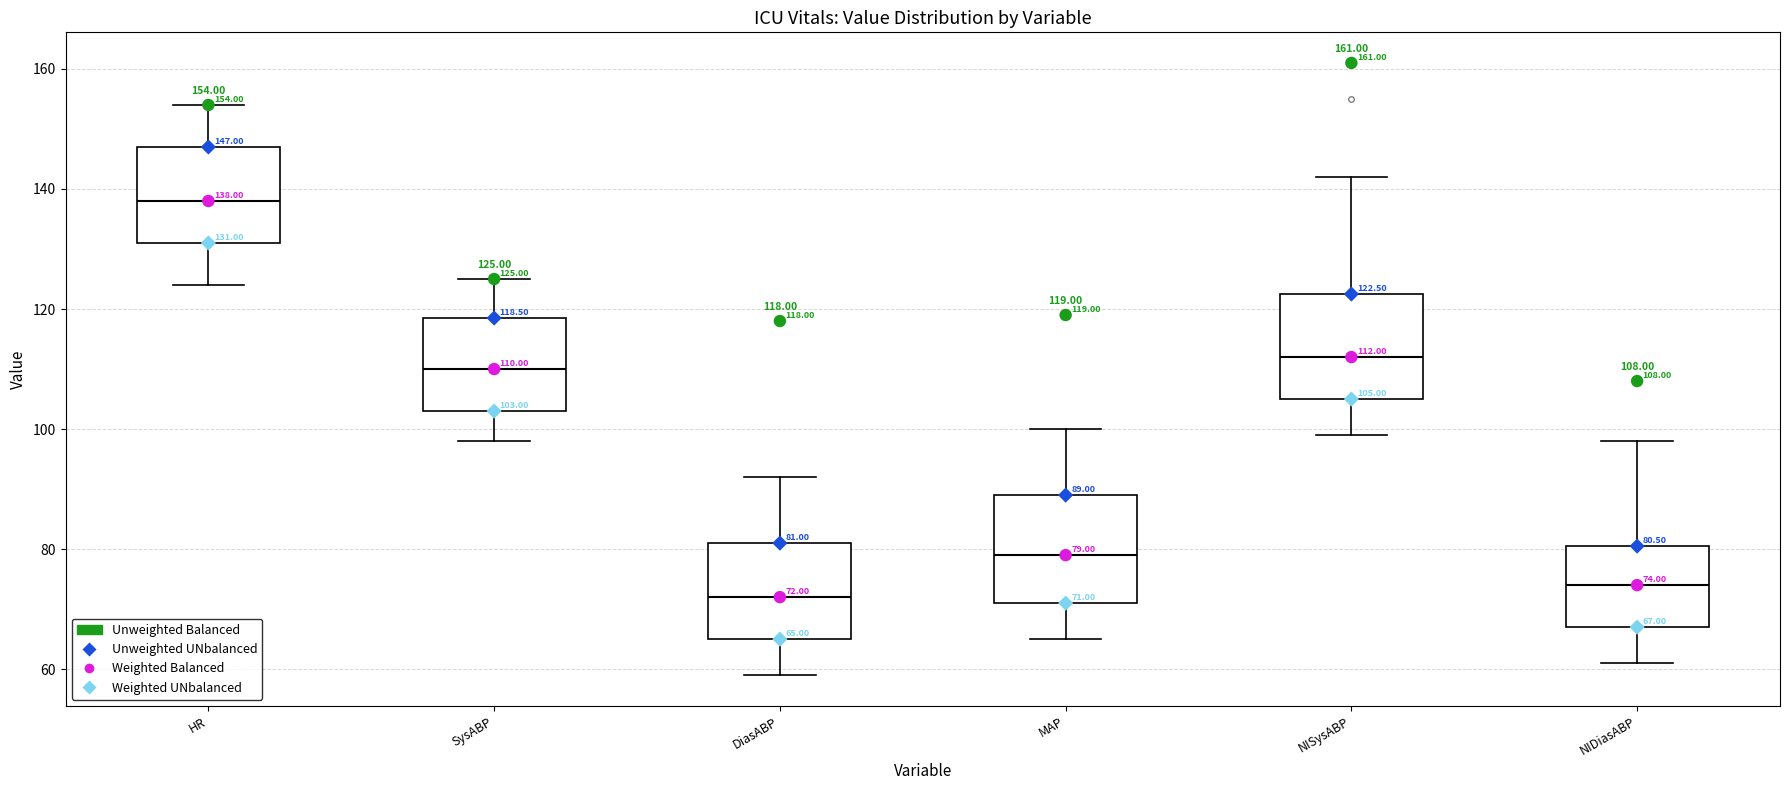

Which box's median line is the highest?

HR